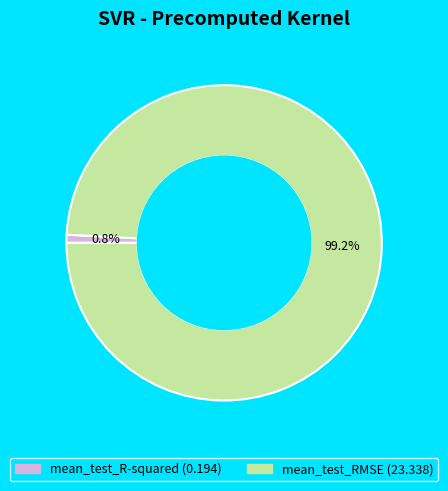

Count the number of slices in the pie.

2